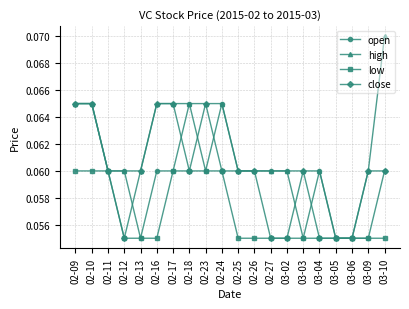

Does the chart have visible grid lines?

Yes